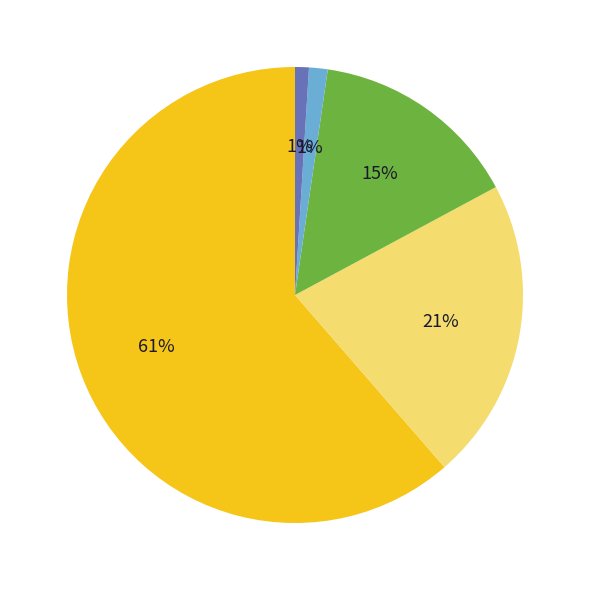

To the nearest percent, what is the average slice percentage?

20%